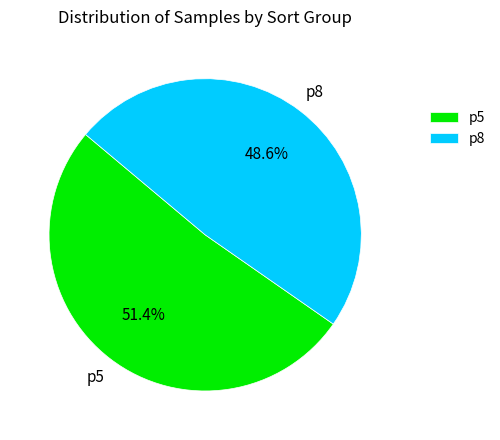

What percentage is NOT represented by p8?

51.4%